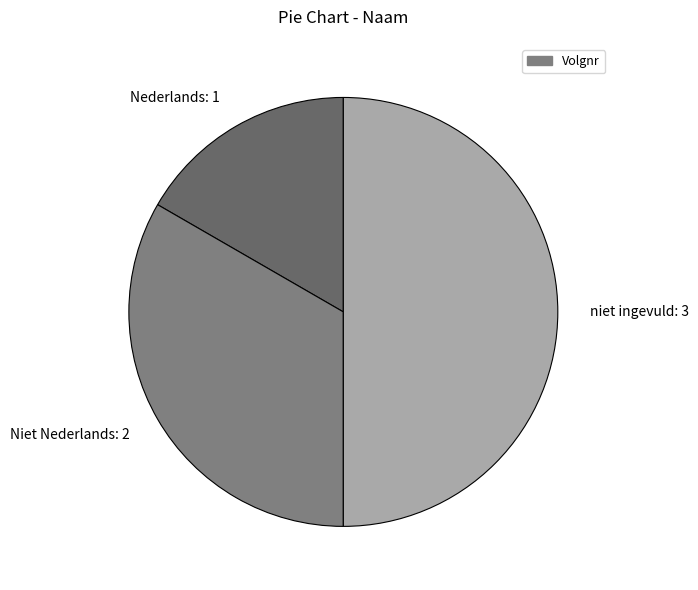

Is the sum of niet ingevuld: 3 and Niet Nederlands: 2 greater than half?

Yes